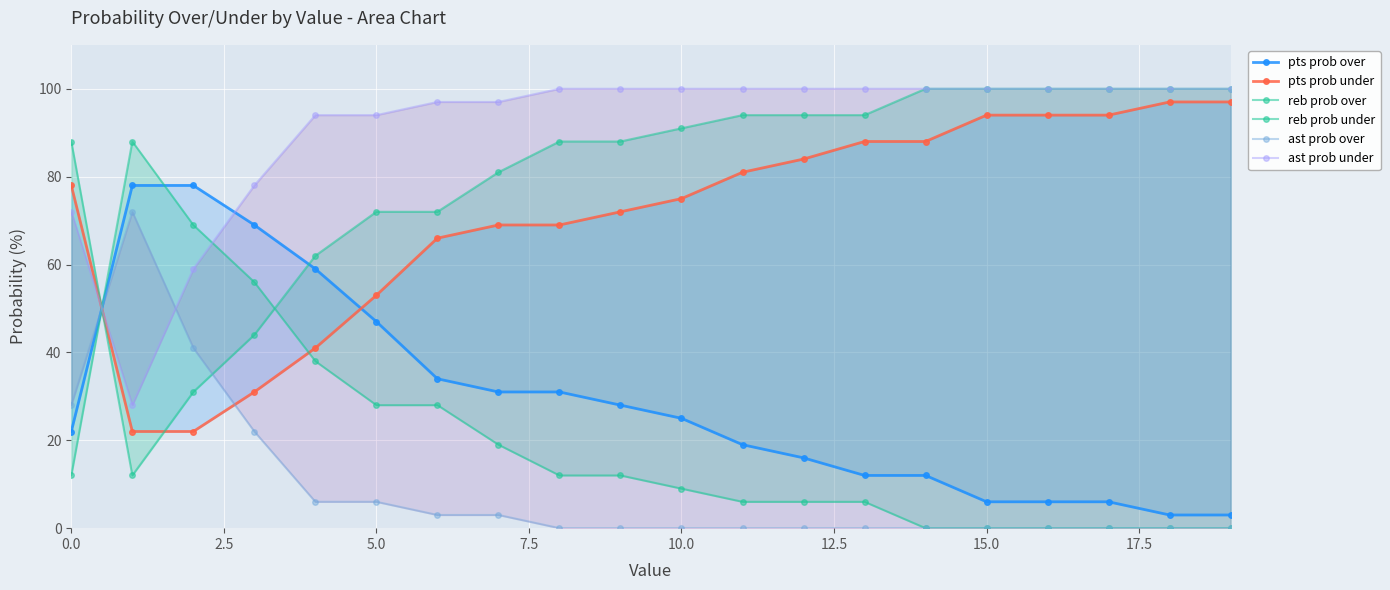

Which series has the largest range (max minus min)?

reb prob over